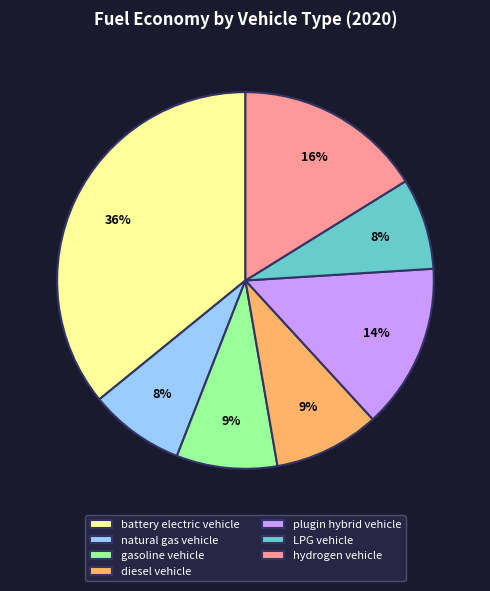

How many segments does this pie chart have?

7